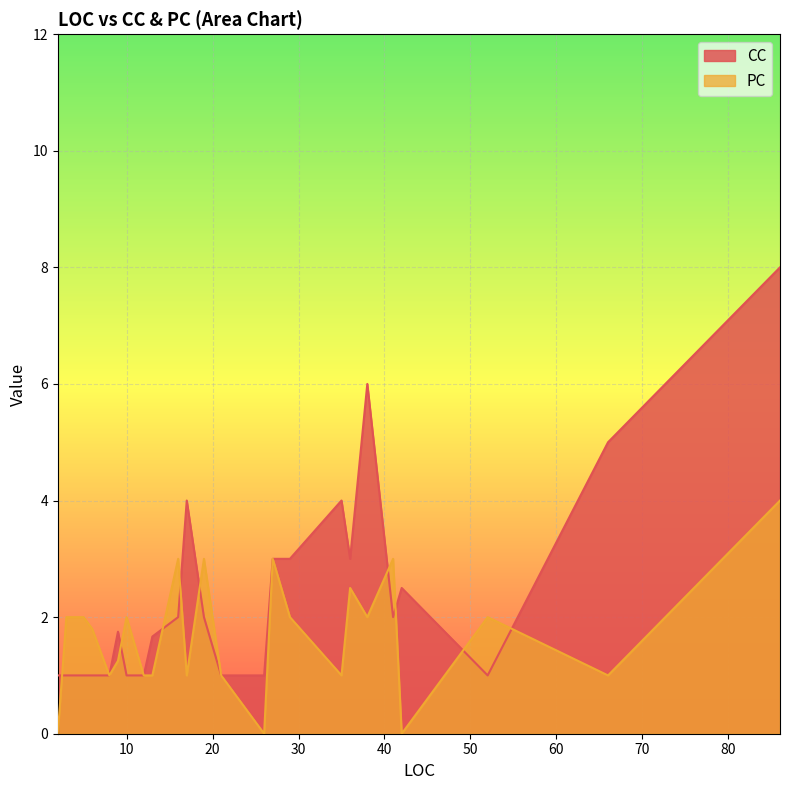

What is the value of the PC point at the 15th from the left?

2